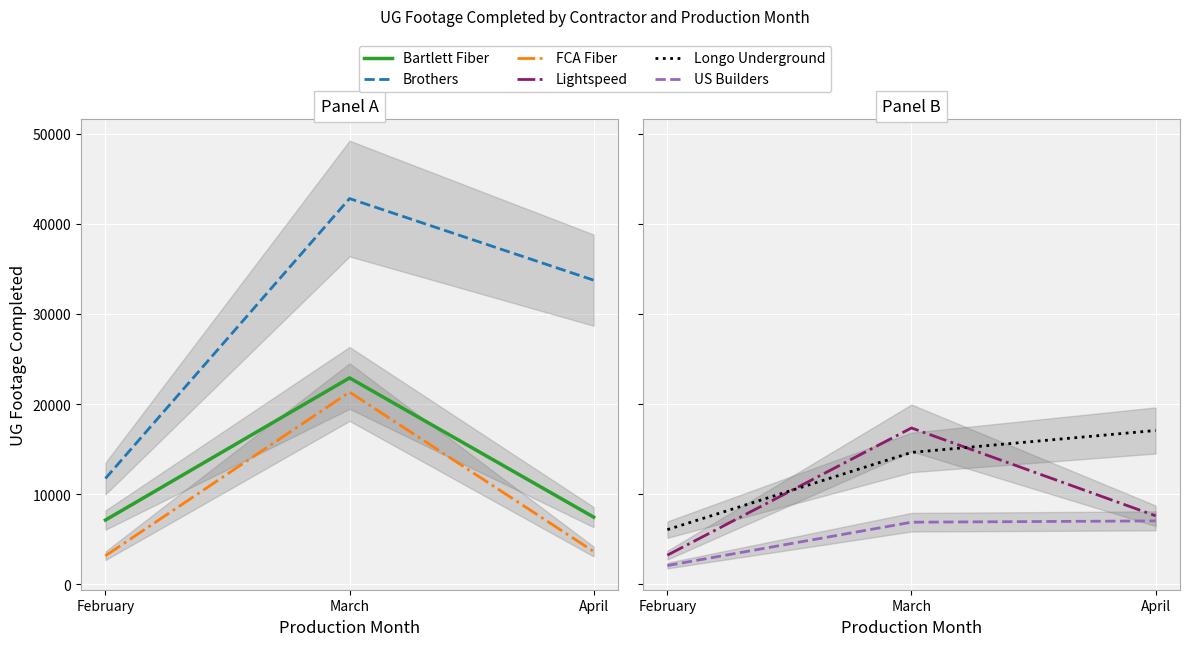

At which label is Lightspeed closest to 10283?

April